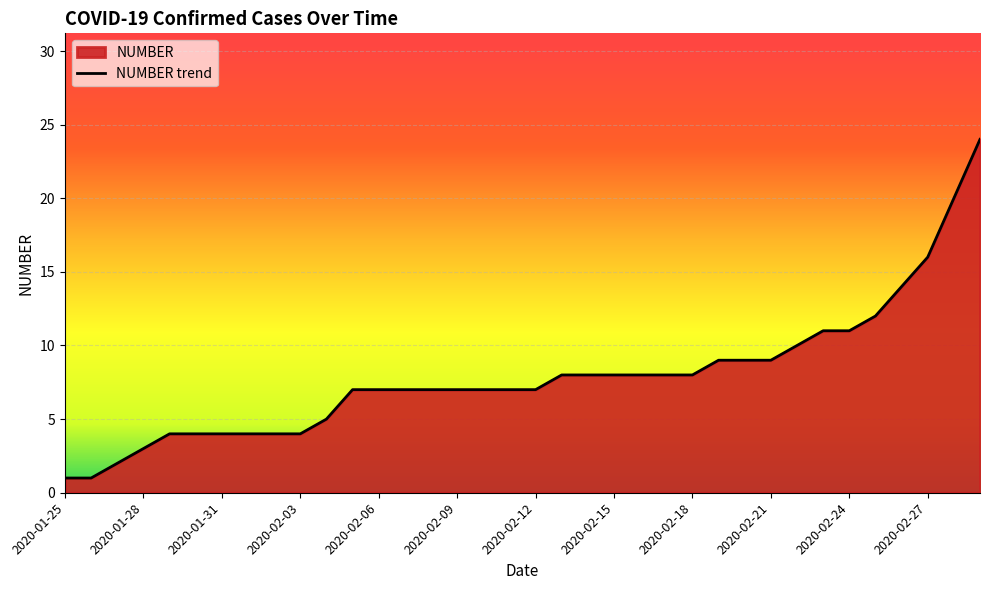

What is the change in value from 2020-02-21 to 2020-02-24?

+2